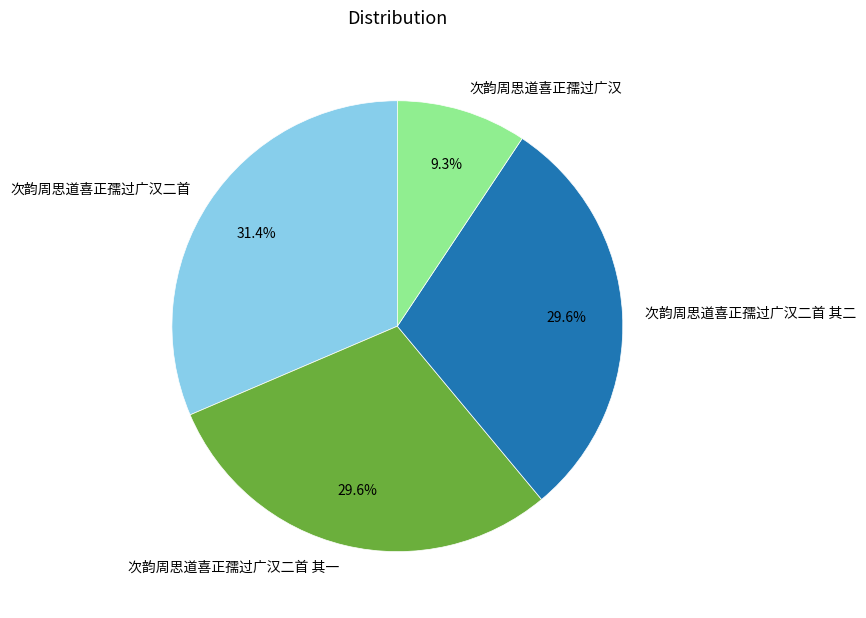

Does 次韵周思道喜正孺过广汉二首 其二 account for over 50% of the chart?

No